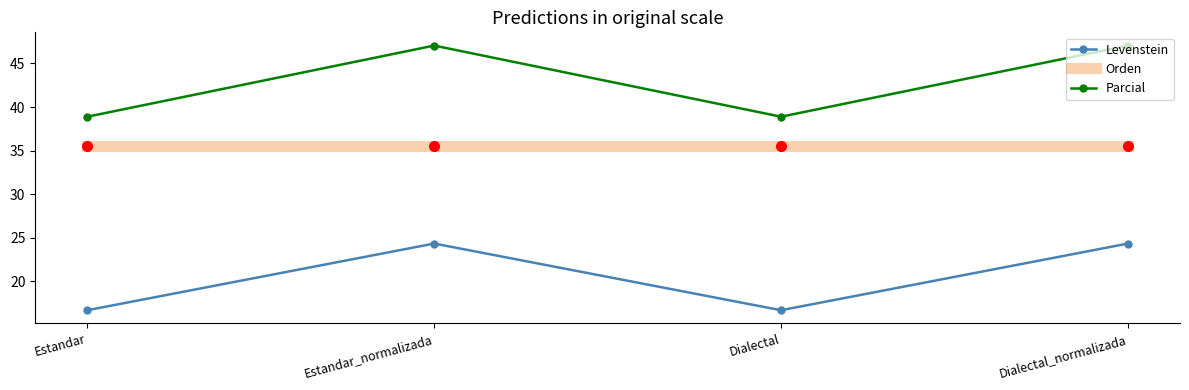

The value of Levenstein at Estandar_normalizada is 24.3. True or false?

True